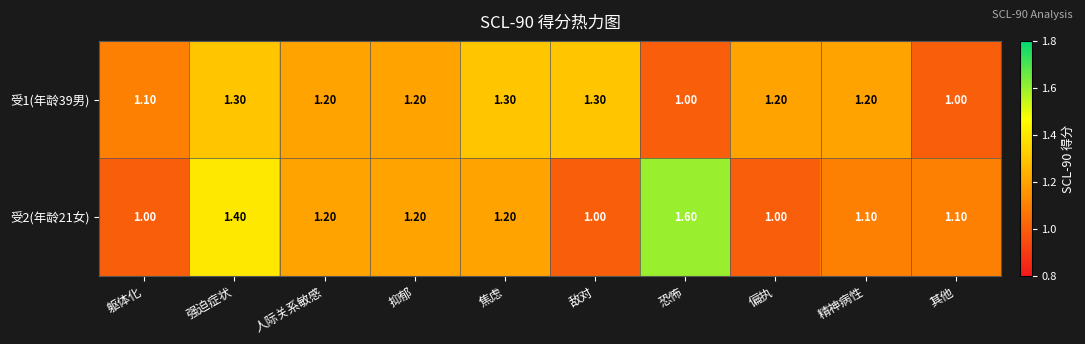

What is the difference between the second highest and minimum values in the 受2(年龄21女) series?

0.4